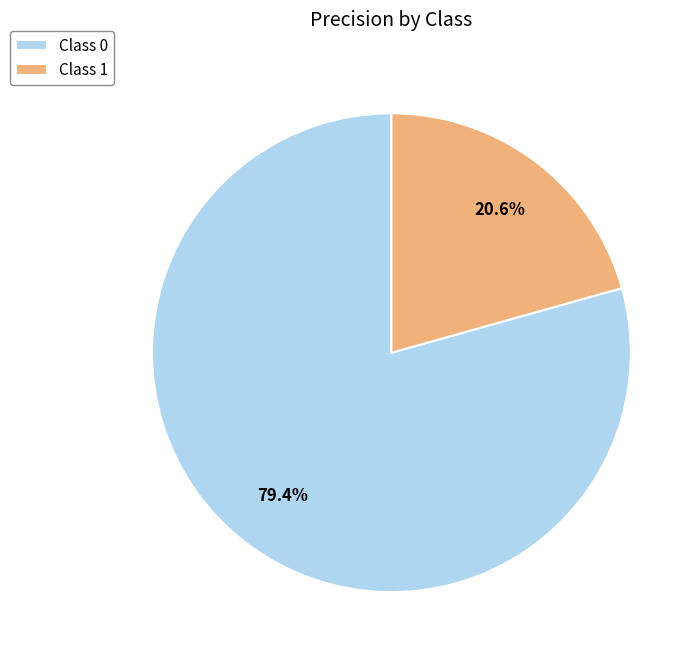

What is the majority slice?

Class 0